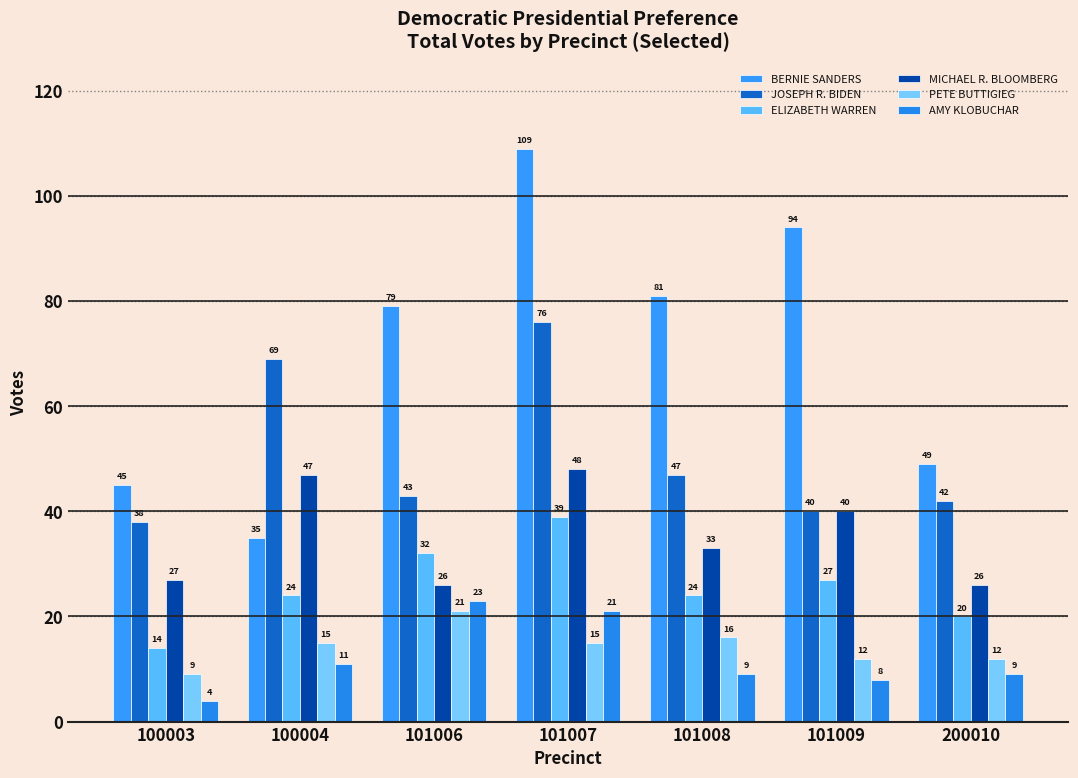

What is the greatest value displayed?

109